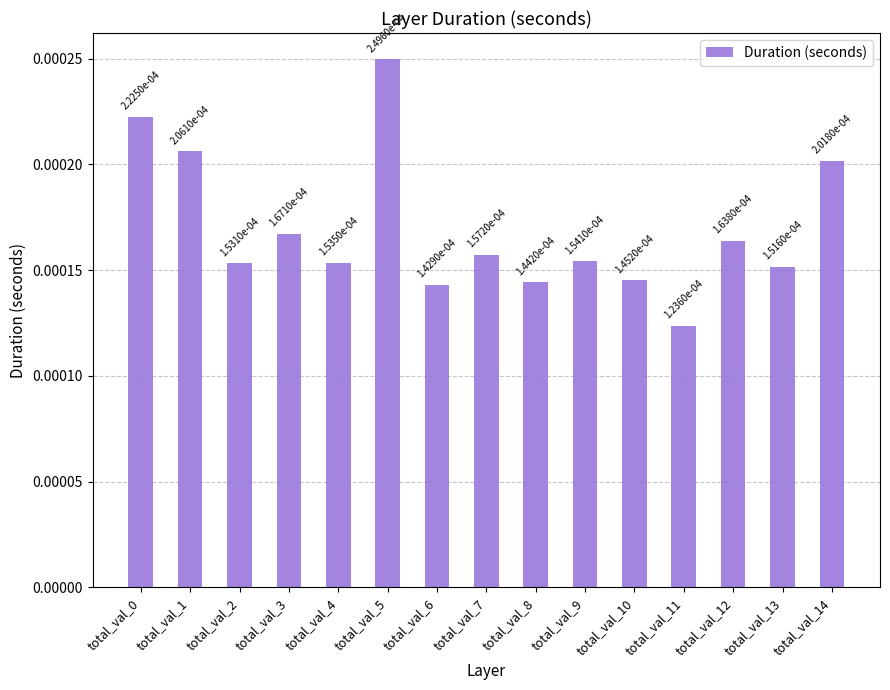

Count the values in the range 0 to 1.

15